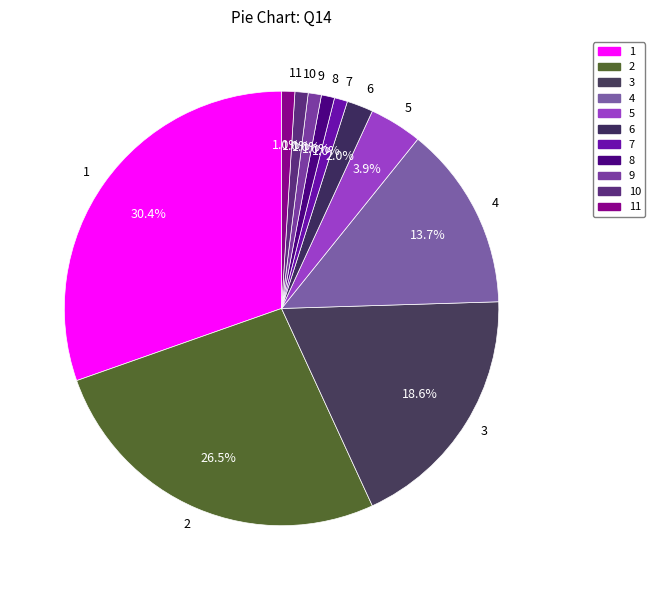

Does any single category account for the majority?

No